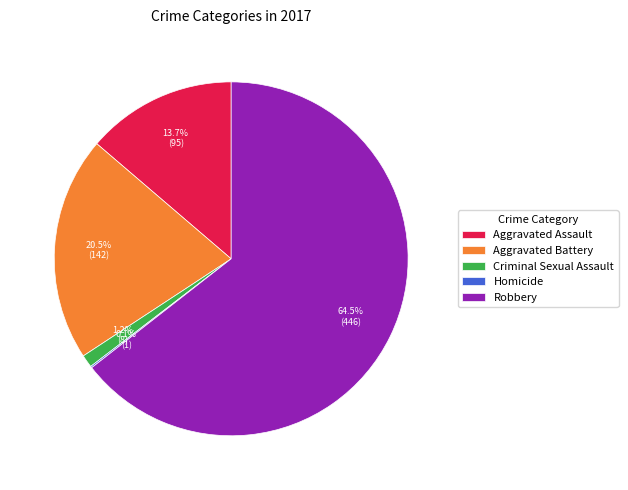

Is there a majority slice in this chart?

Yes